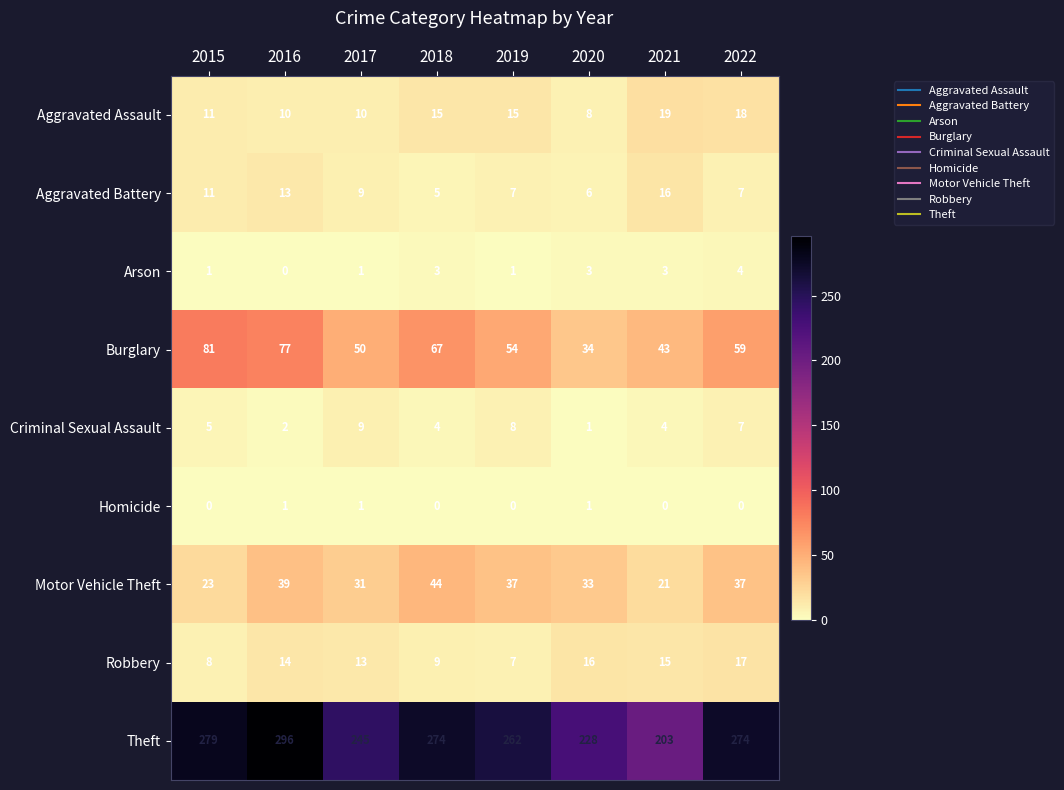

What is the total value across all series at 2016?

452